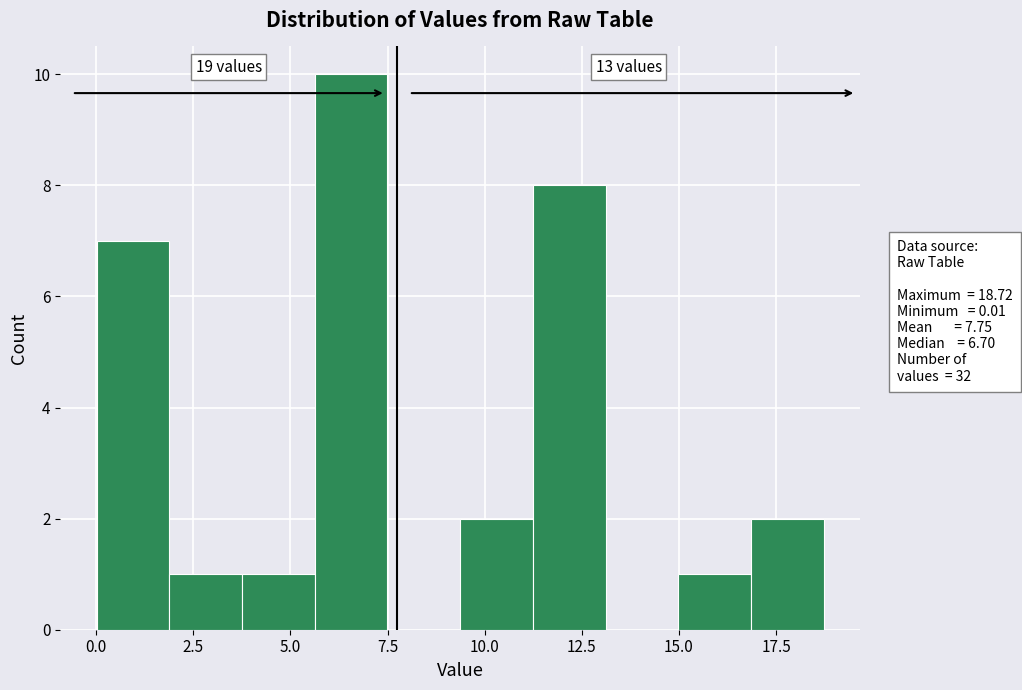

Read against the x-axis, roughly where is the centre of the tallest bar?

6.5